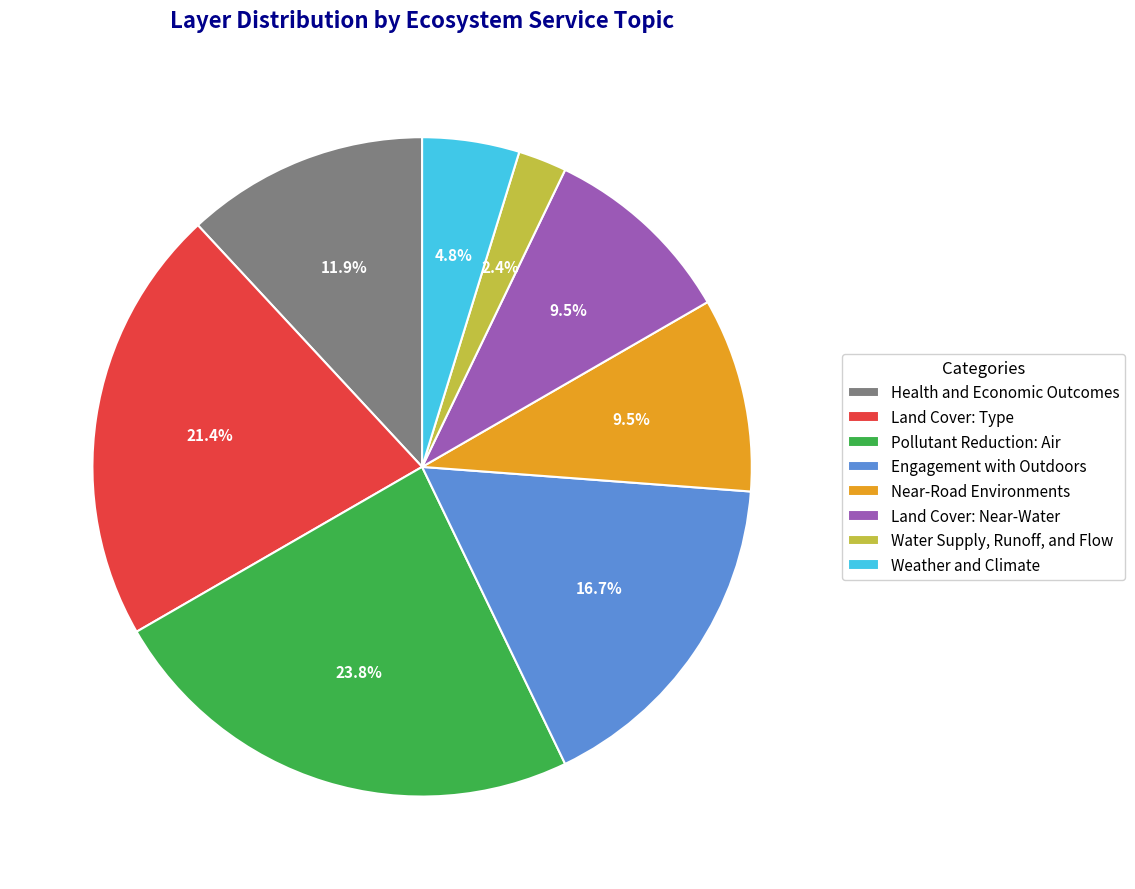

What is the largest slice in the pie chart?

Pollutant Reduction: Air